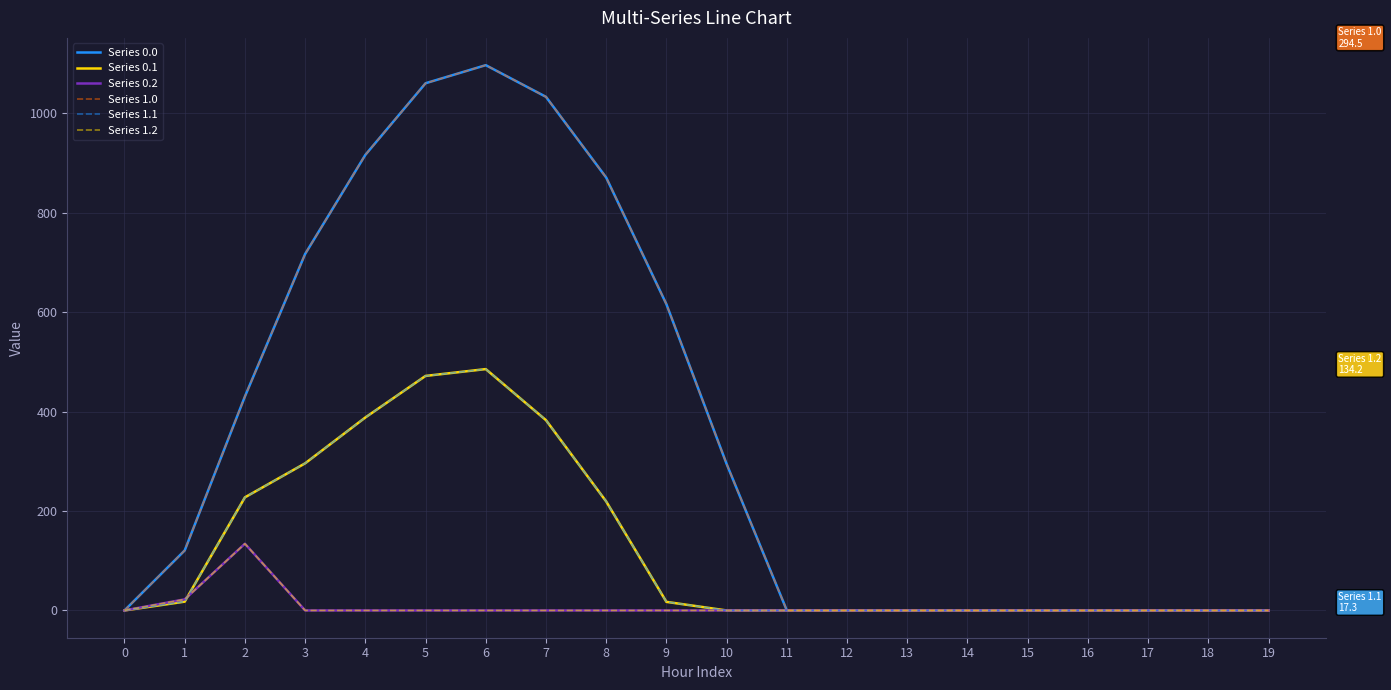

Between 7 and 10, which is larger?

7